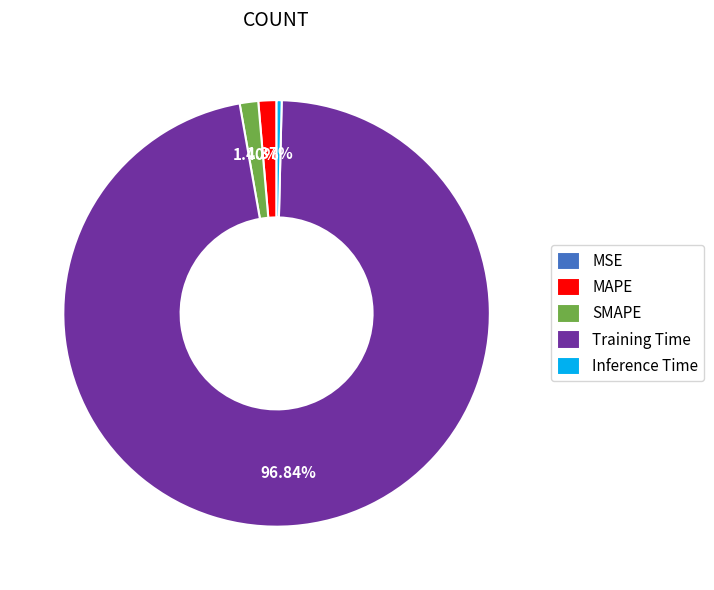

Which slice is the largest?

Training Time